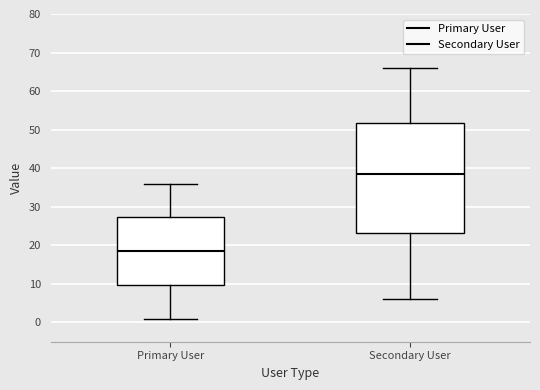

Where does the median line of the box for Secondary User sit on the y-axis? The values are not printed on the chart, so give them approximately, as read against the axis.

39